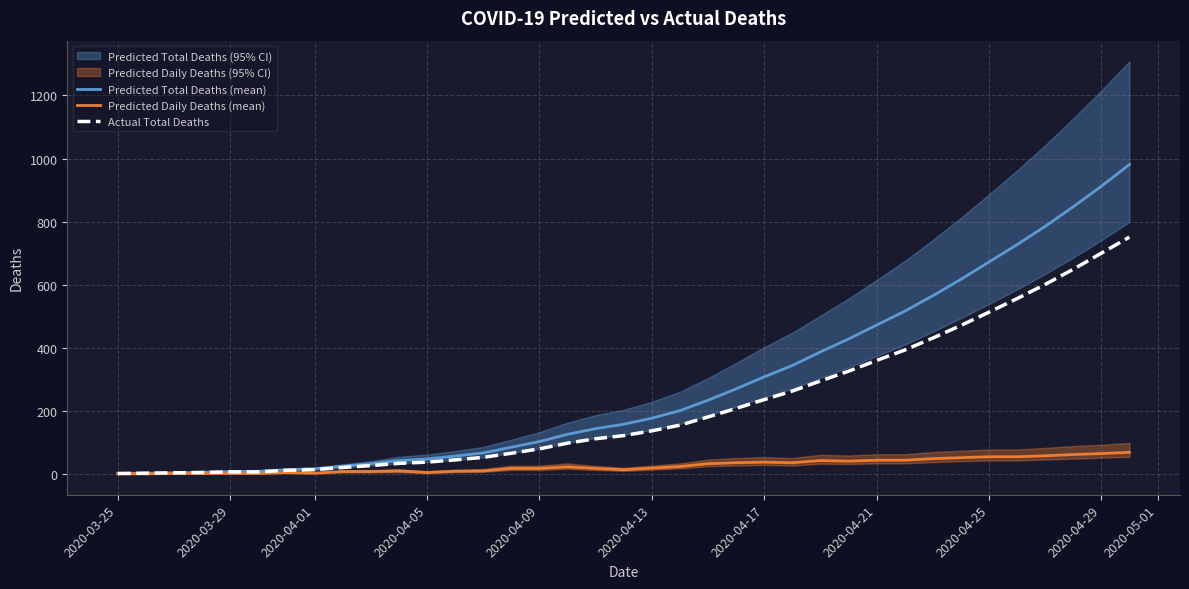

Read the Predicted Daily Deaths (mean) value at 2020-04-01.

3